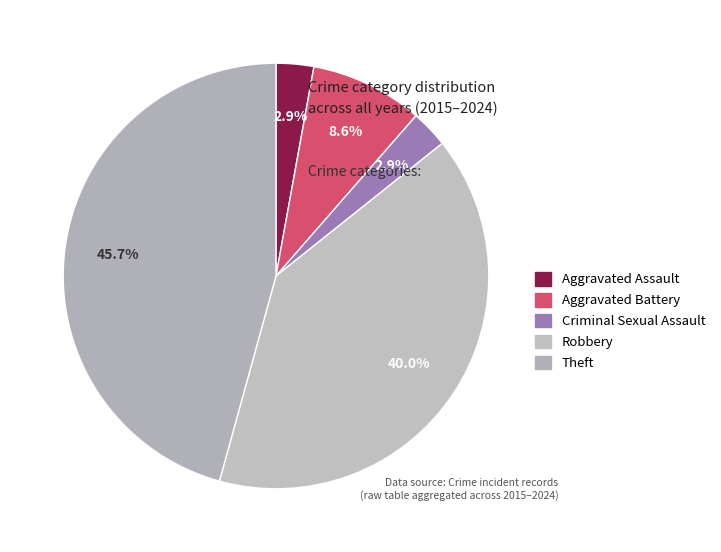

To the nearest percent, what is the difference between the largest and smallest slice percentages?

43%